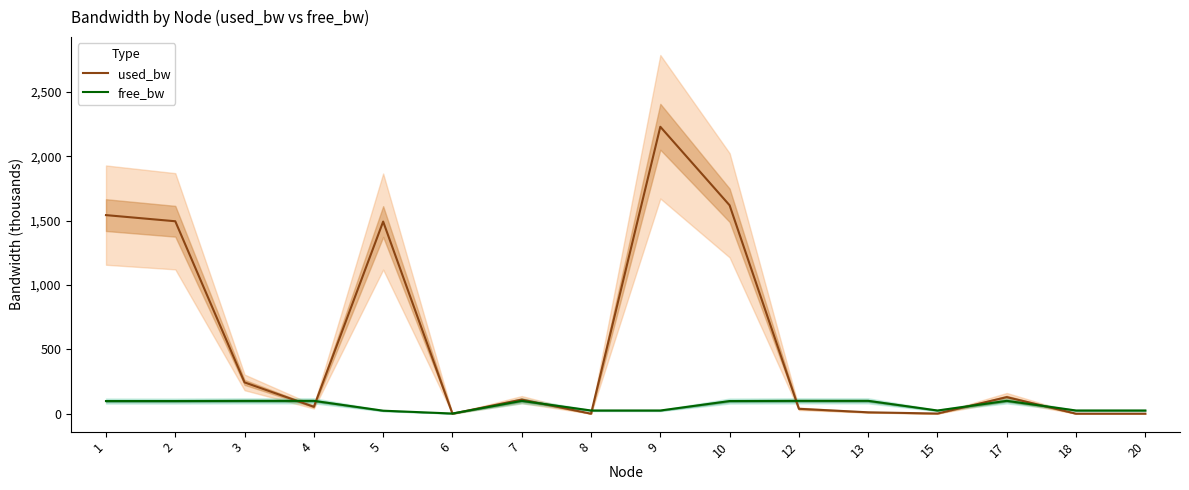

Reading left to right, transcribe all the data shown in this chart.

used_bw: 1=1543.8	2=1496.0	3=243.4	4=53.8	5=1493.6	6=0.2	7=109.8	8=0.2	9=2230.4	10=1620.1	12=38.3	13=10.9	15=1.4	17=128.9	18=0.2	20=0.2
free_bw: 1=98.5	2=98.5	3=99.8	4=99.9	5=23.5	6=1.5	7=99.9	8=25.0	9=25.0	10=98.4	12=100.0	13=100.0	15=25.0	17=100.0	18=25.0	20=25.0